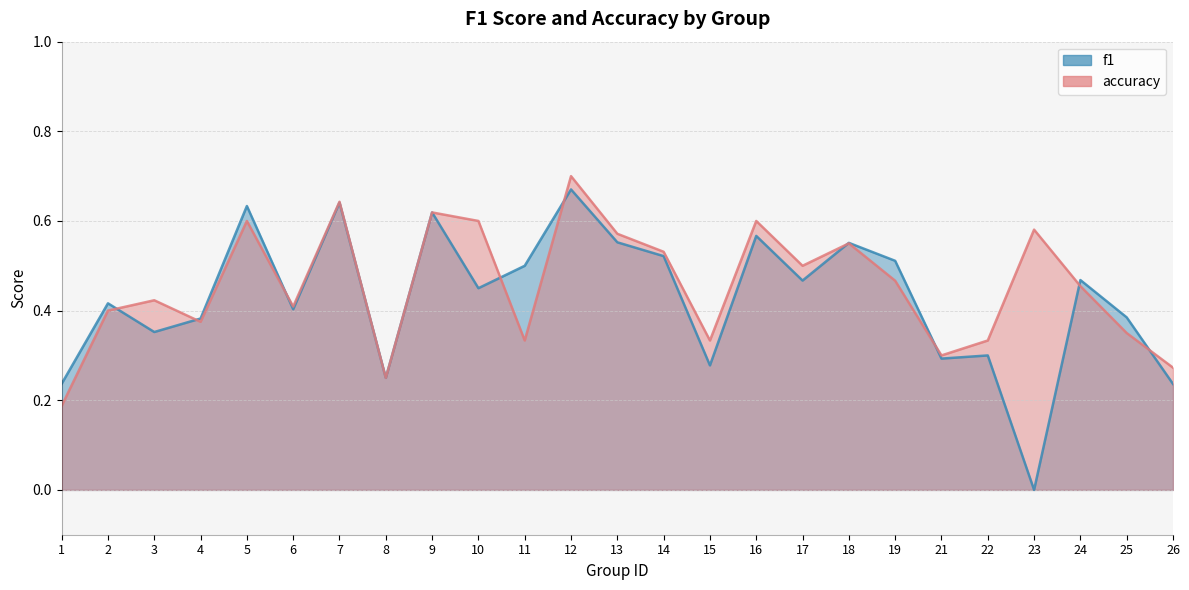

Is it true that f1 equals 0.3 at 26?

False